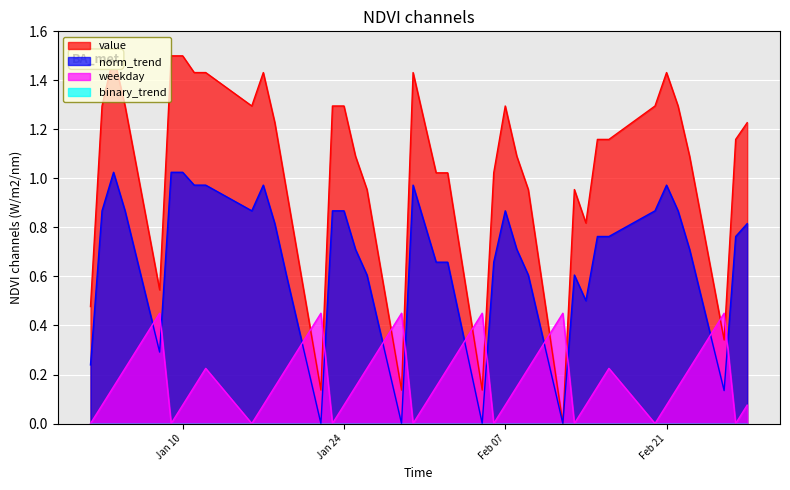

Which series has the largest total across all categories?

value